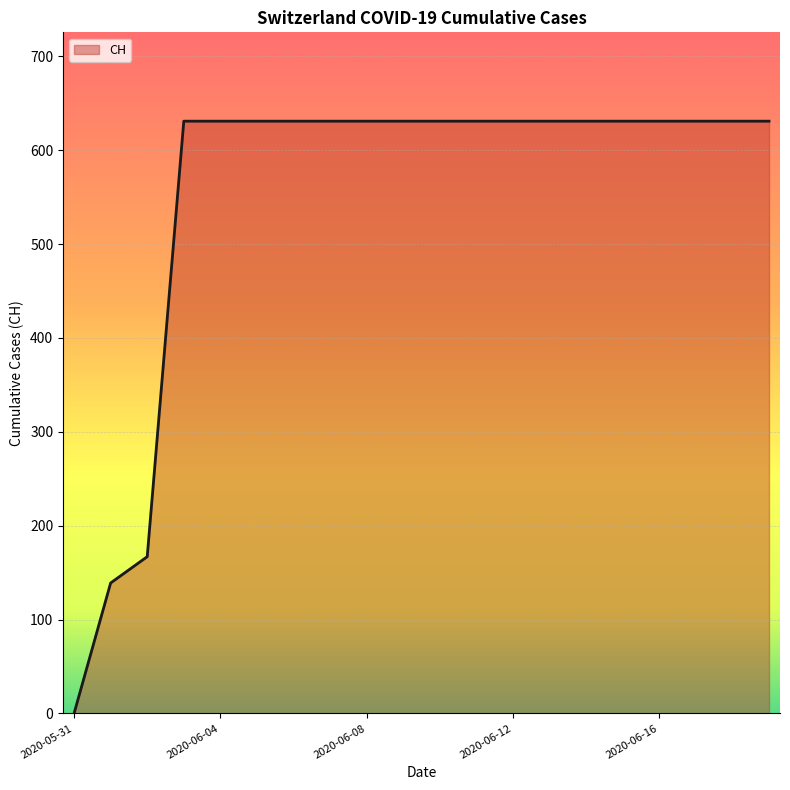

Does the chart have visible grid lines?

Yes